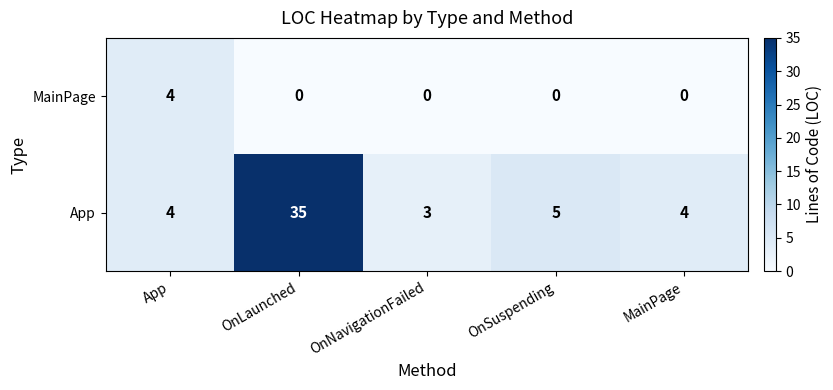

What is the total value across all series at MainPage?

4